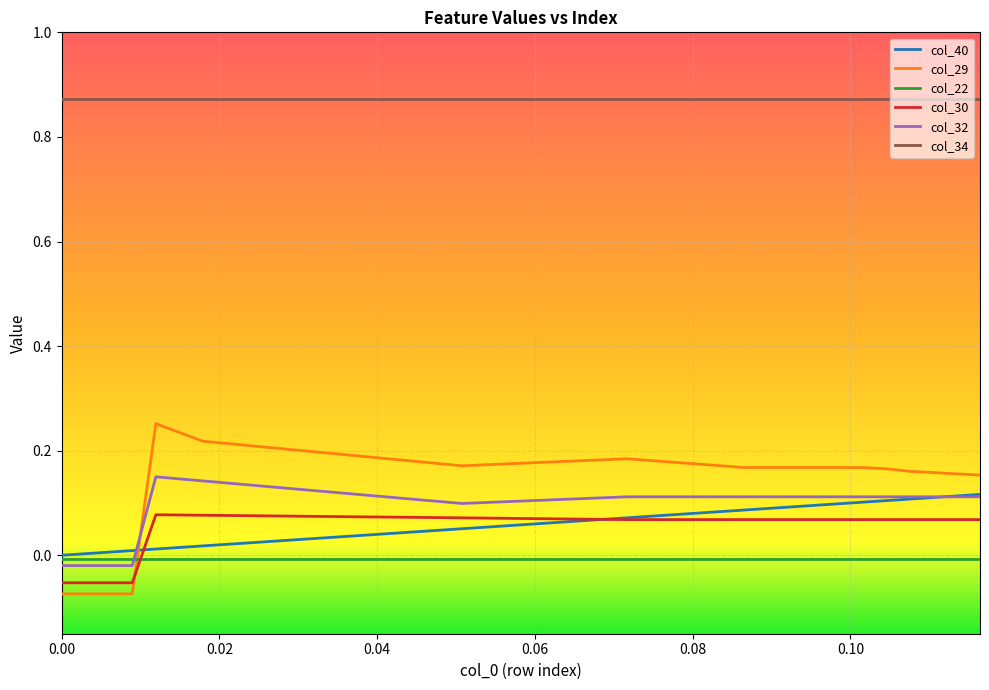

True or false: col_32 and col_34 intersect in this chart.

False